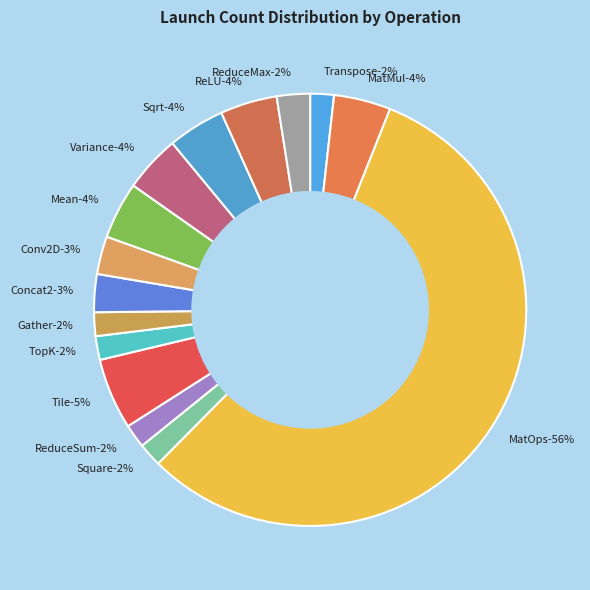

To the nearest percent, what is the combined percentage of Concat2 and MatOps?

59%